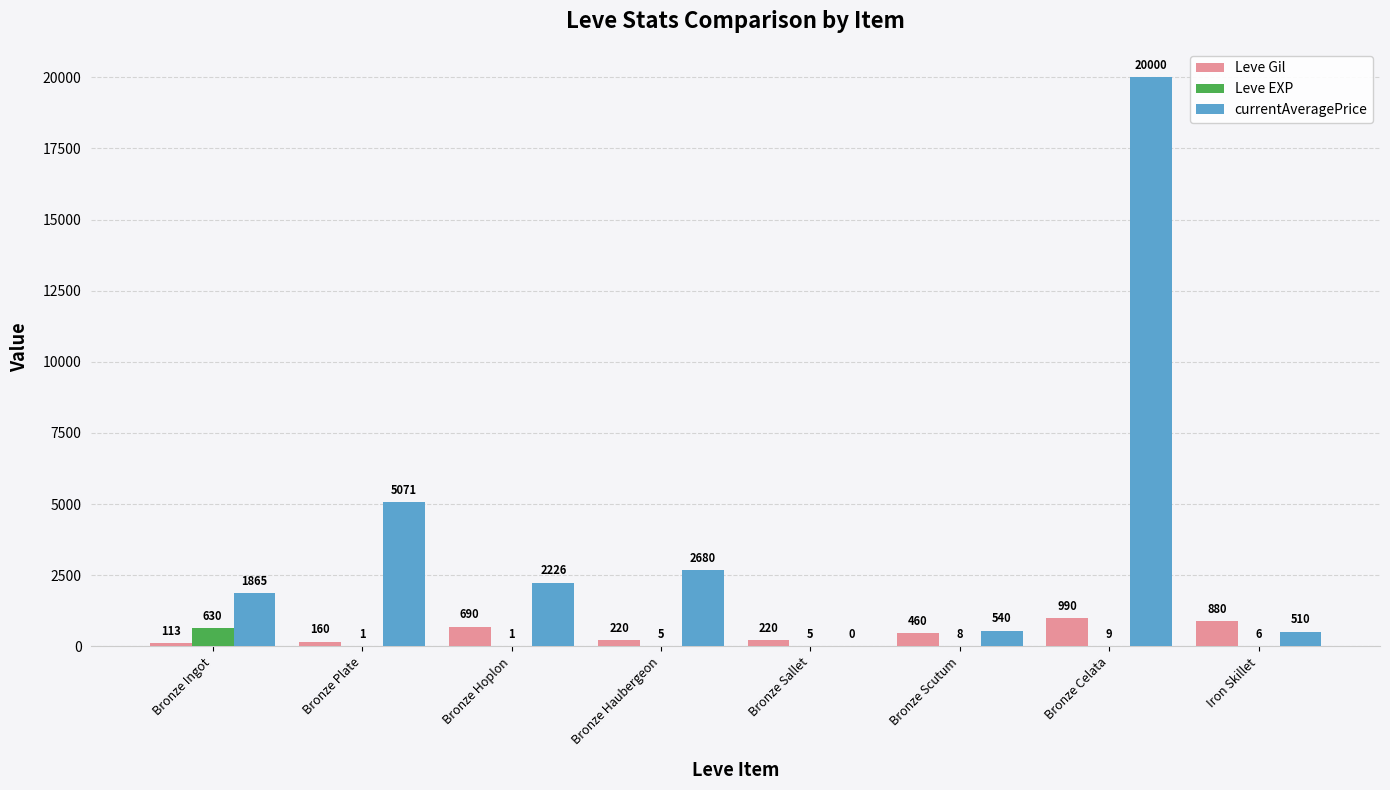

Between Bronze Plate and Bronze Celata, which series saw the biggest shift?

currentAveragePrice